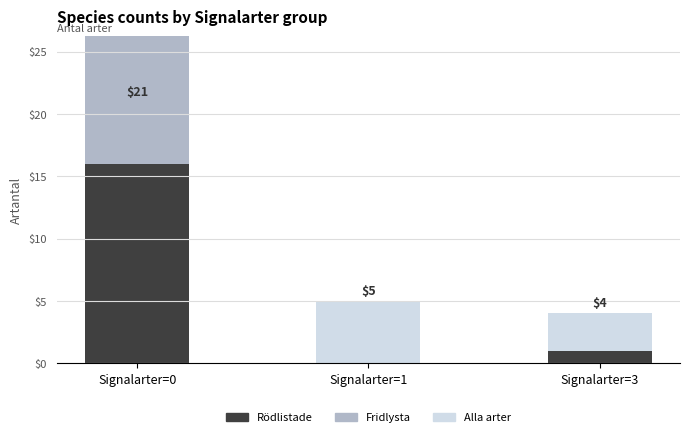

How many Alla arter values are between 0 and 5?

3